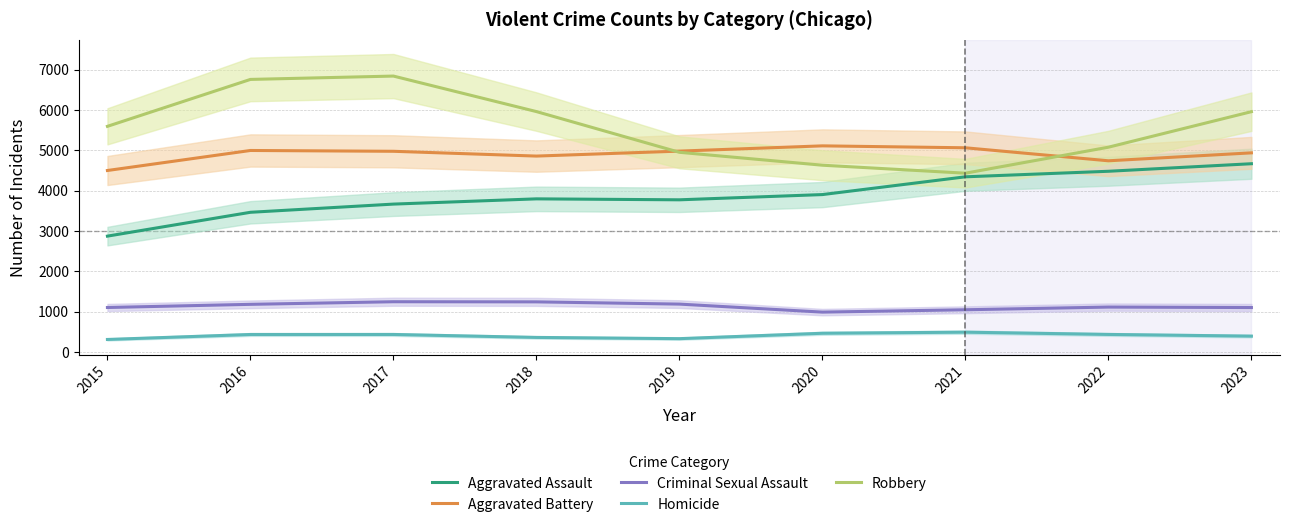

True or false: Robbery and Homicide intersect in this chart.

False